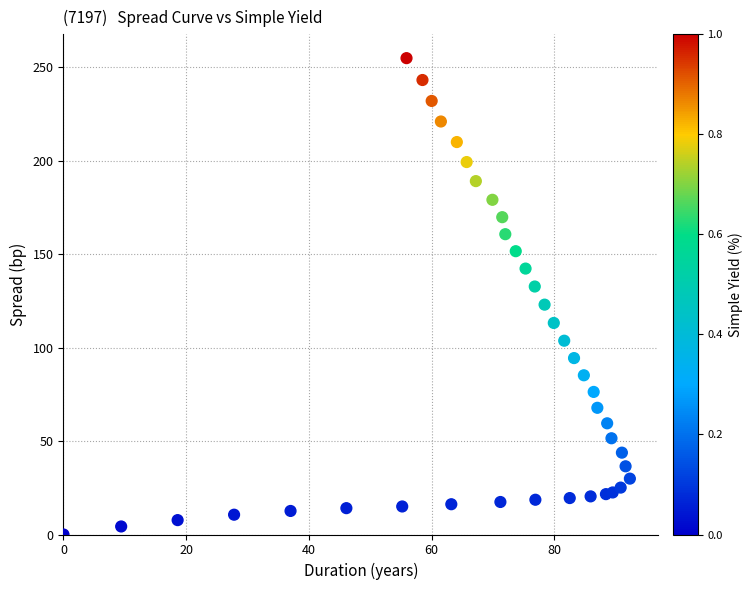

What is the range of X values (max minus min)?

92.3